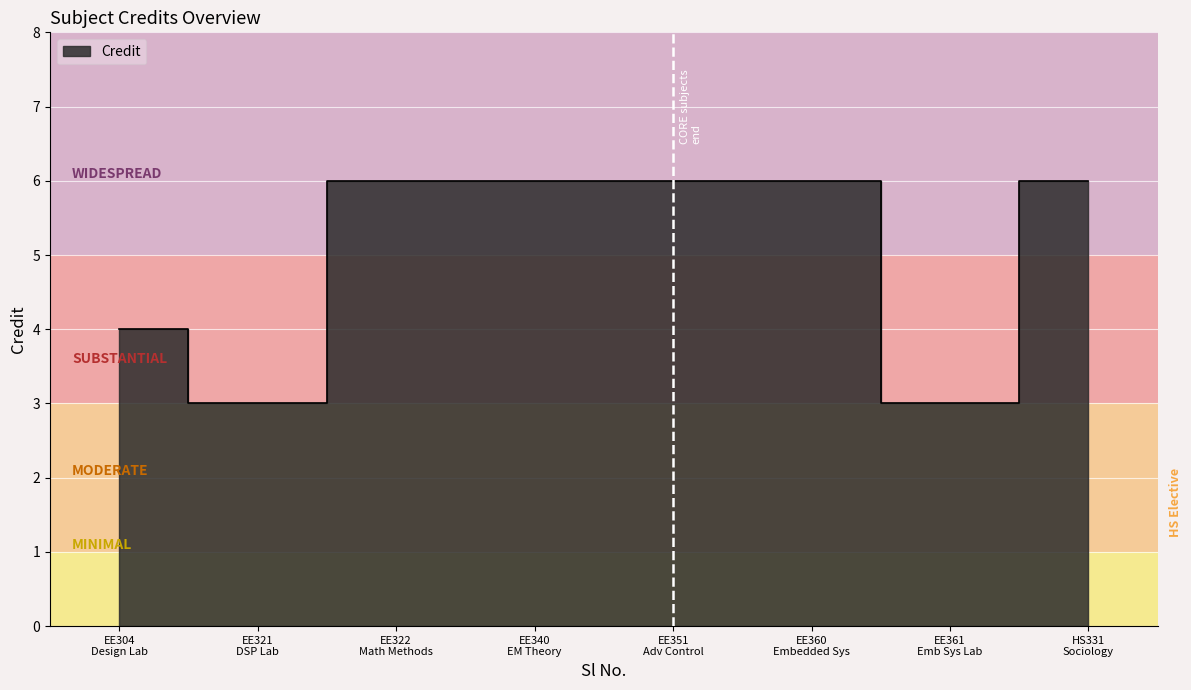

What is the sum of the values at EE351 Adv Control and EE321 DSP Lab?

9